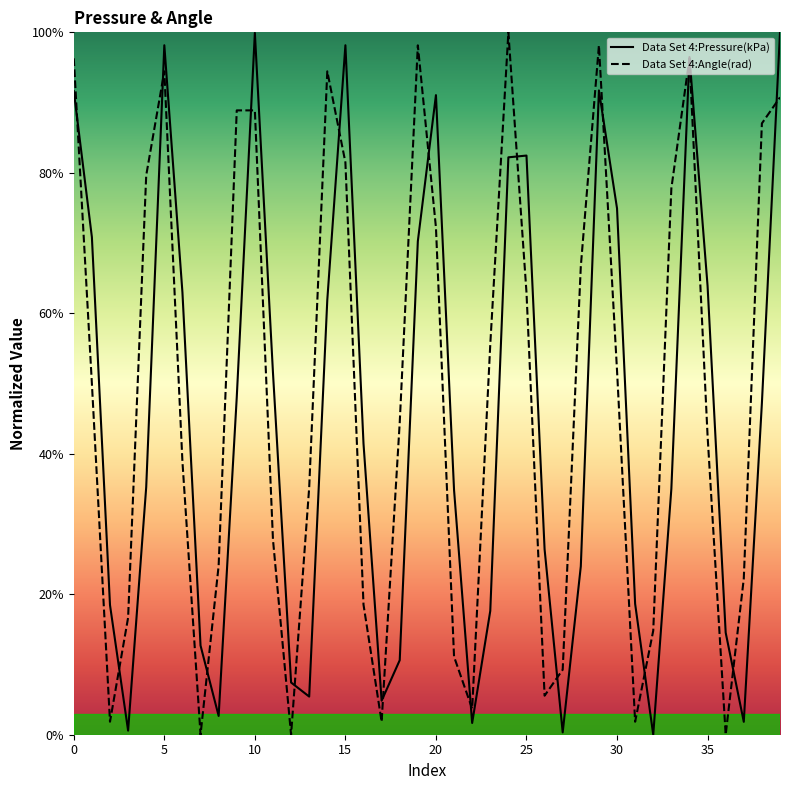

Reading left to right, extract all data points from this chart.

Data Set 4:Pressure(kPa): 0.9	0.7	0.2	0.0	0.4	1.0	0.6	0.1	0.0	0.5	1.0	0.5	0.1	0.1	0.6	1.0	0.4	0.0	0.1	0.7	0.9	0.3	0.0	0.2	0.8	0.8	0.3	0.0	0.2	0.9	0.7	0.2	0.0	0.4	1.0	0.6	0.1	0.0	0.5	1.0
Data Set 4:Angle(rad): 1.0	0.5	0.0	0.2	0.8	0.9	0.4	0.0	0.2	0.9	0.9	0.3	0.0	0.4	0.9	0.8	0.2	0.0	0.4	1.0	0.7	0.1	0.0	0.6	1.0	0.6	0.1	0.1	0.7	1.0	0.5	0.0	0.1	0.8	1.0	0.4	0.0	0.2	0.9	0.9